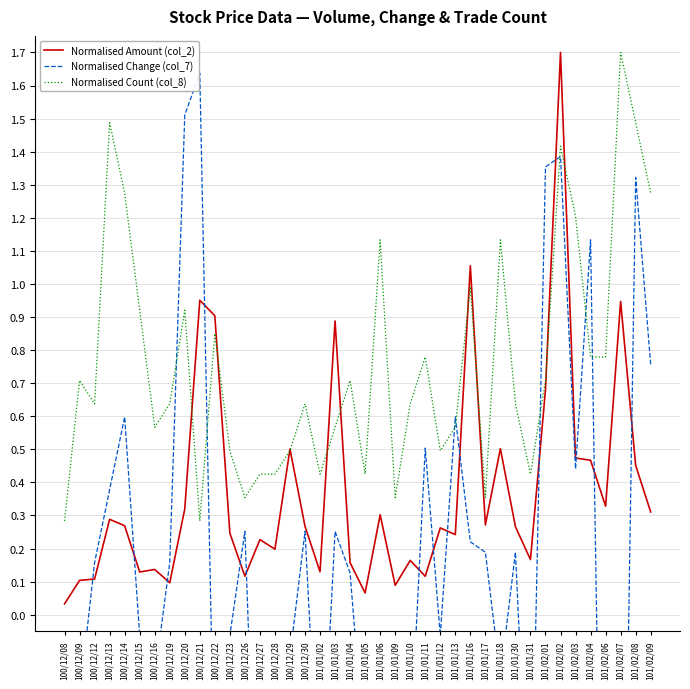

Where do Normalised Change (col_7) and Normalised Count (col_8) first cross each other?

100/12/19 and 100/12/20